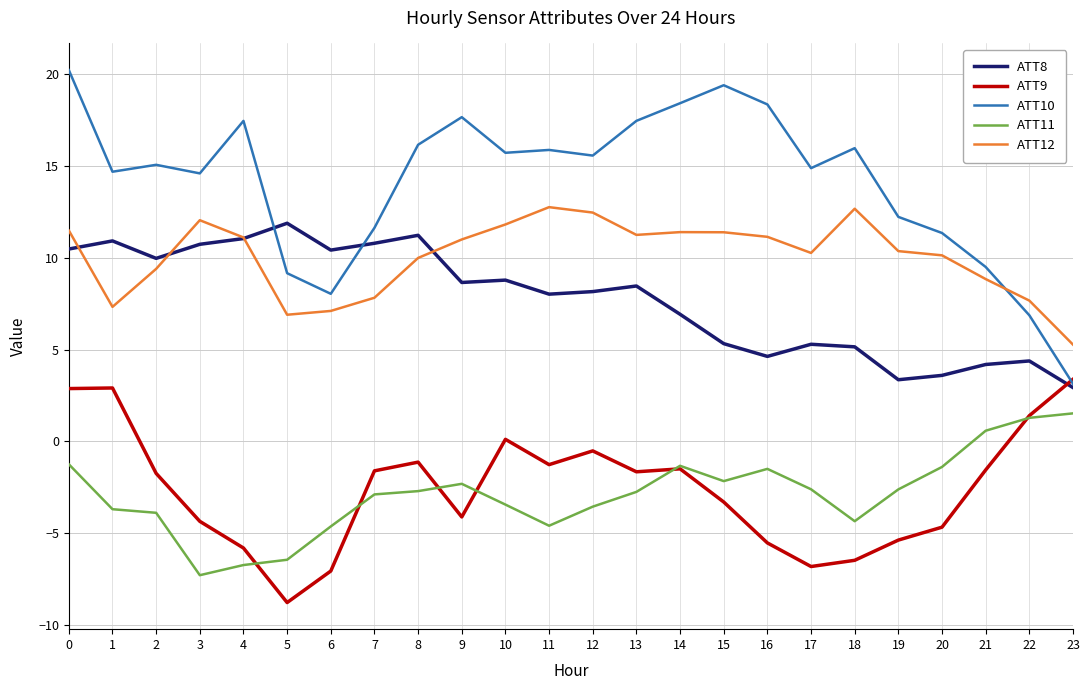

Is the value of ATT10 at 11 greater than the value of ATT9 at 0?

Yes